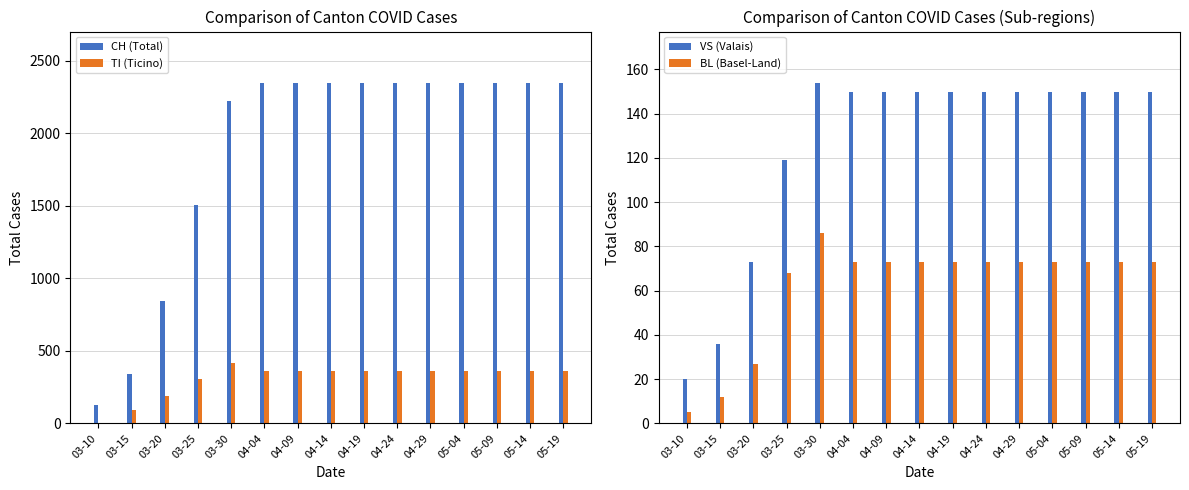

Rank the series by their maximum value, from highest to lowest.

CH (Total), TI (Ticino), VS (Valais), BL (Basel-Land)